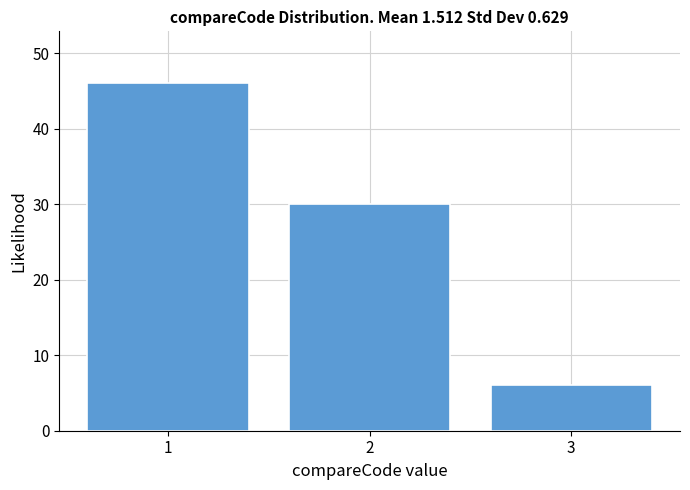

Reading right to left, extract all data points from this chart.

3=6	2=30	1=46